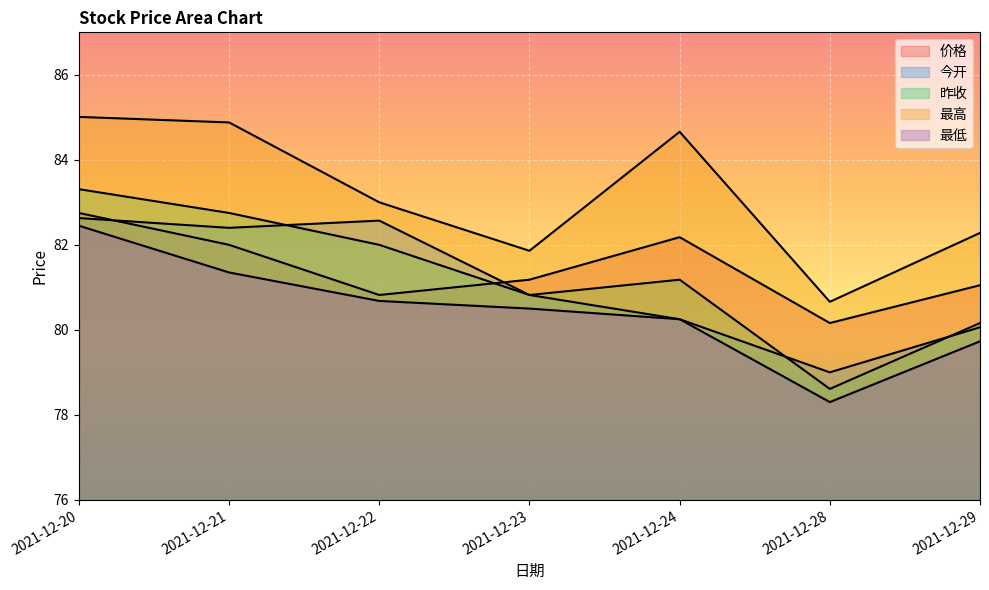

What is the average value of the 今开 series?

81.1